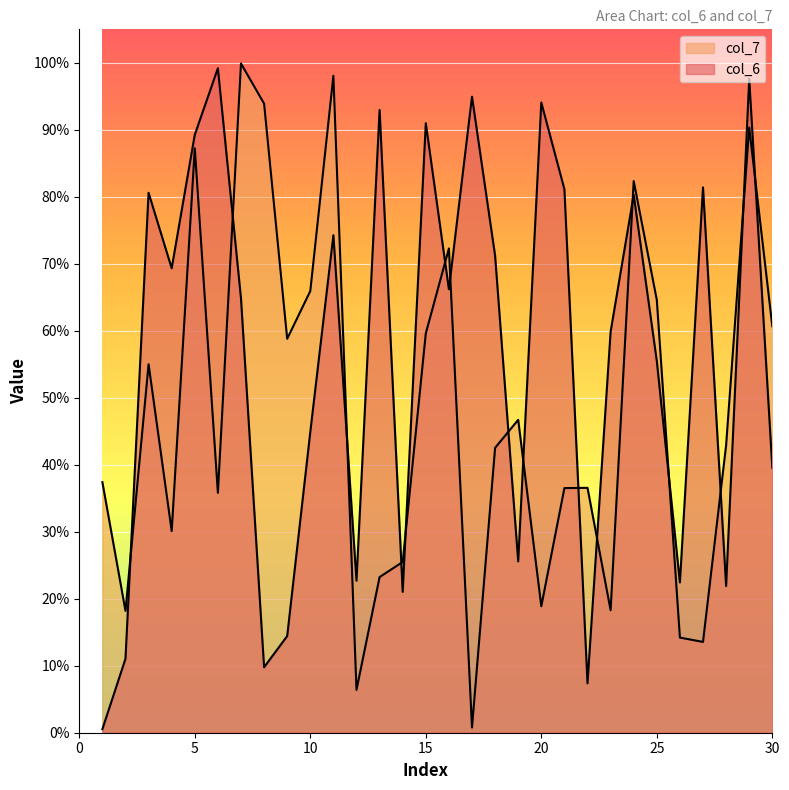

Between 1 and 14, which series saw the biggest shift?

col_6